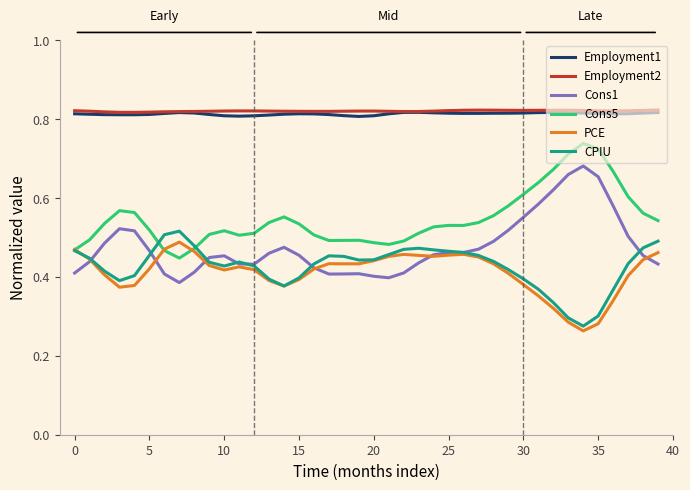

True or false: Employment2 and Cons5 cross at least once.

False